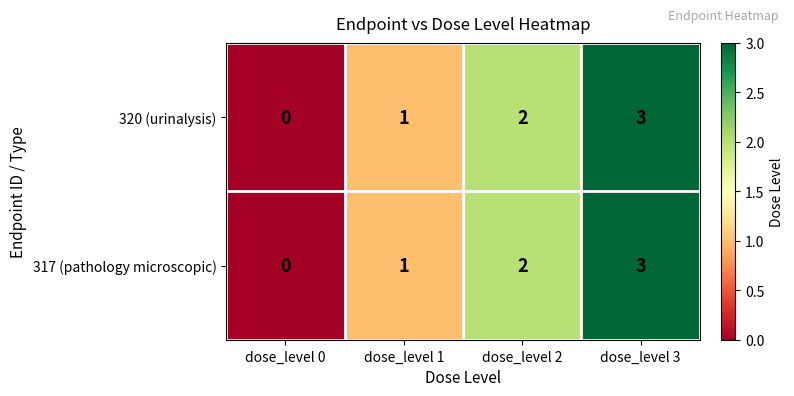

List the labels in order of 320 (urinalysis) value, smallest first.

dose_level 0, dose_level 1, dose_level 2, dose_level 3